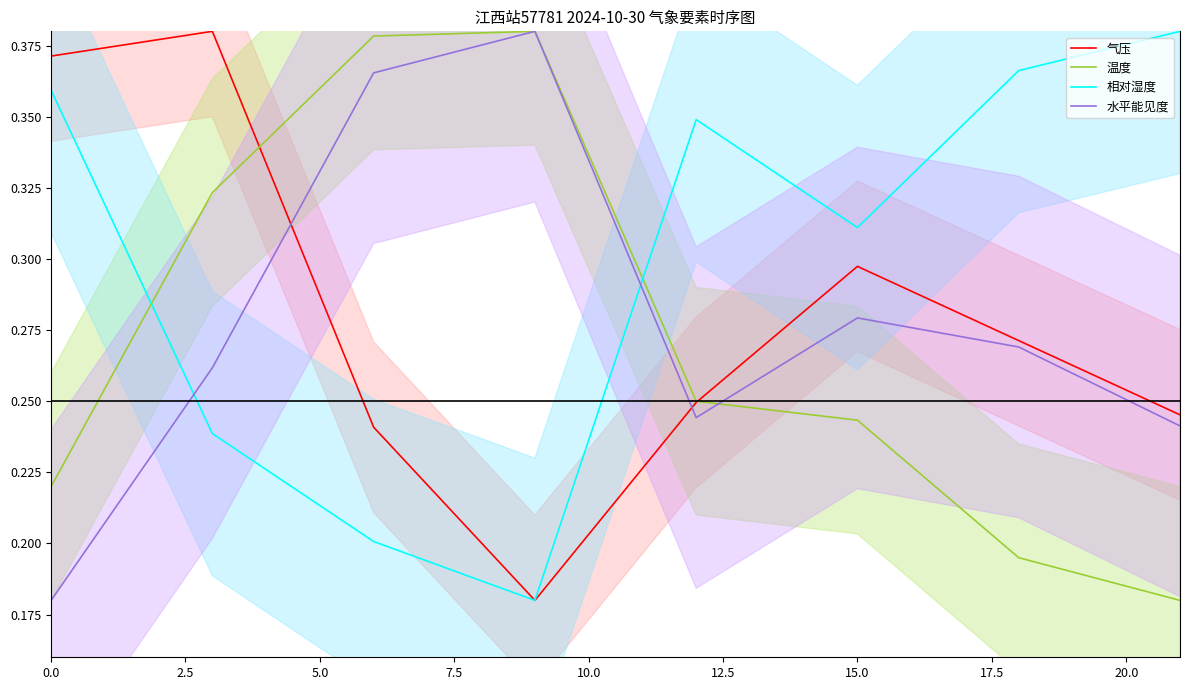

True or false: 气压 and 水平能见度 cross at least once.

True